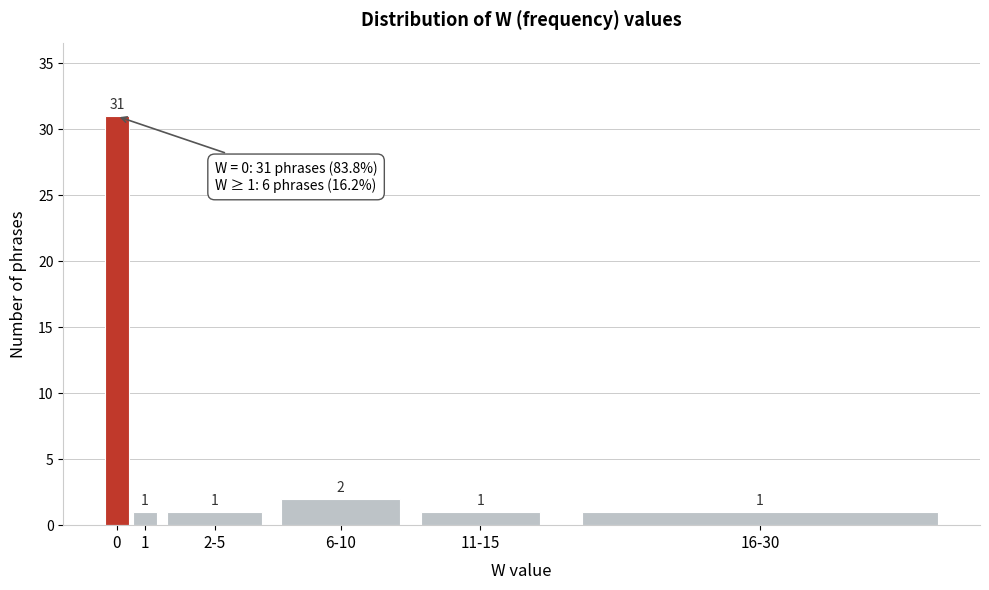

Reading left to right, extract all data points from this chart.

31	1	1	2	1	1